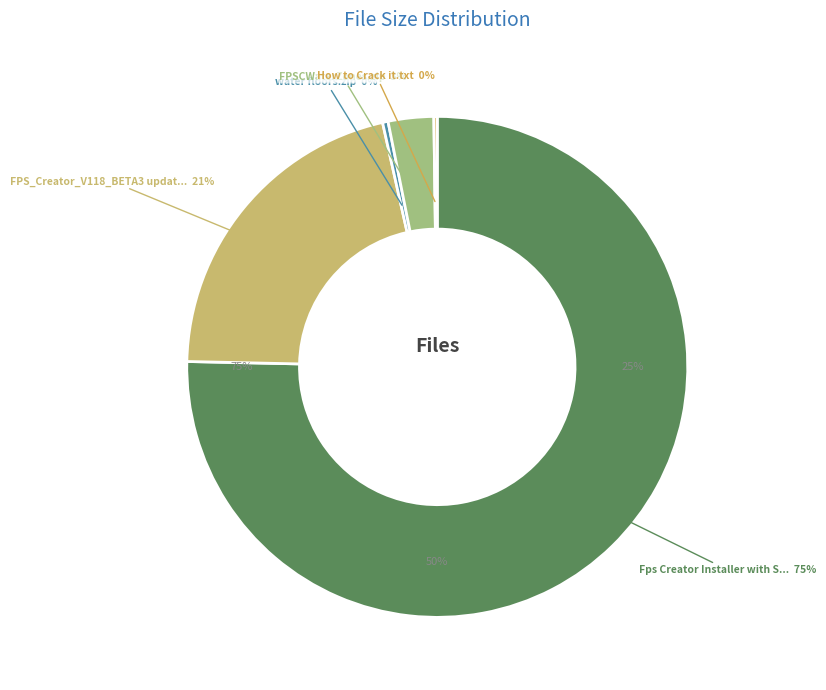

What is the largest slice in the pie chart?

Fps Creator Installer
with Serial.rar